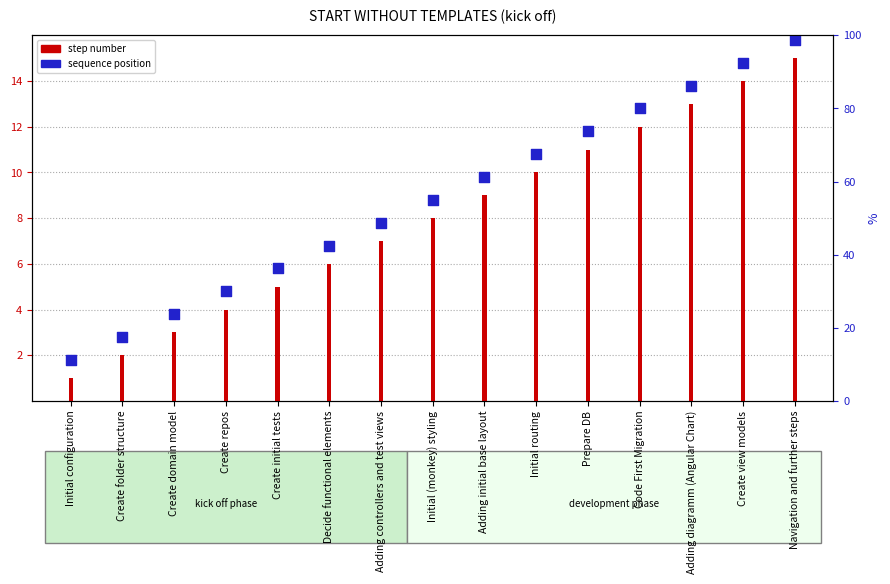

Which series reaches the maximum Y coordinate?

sequence position